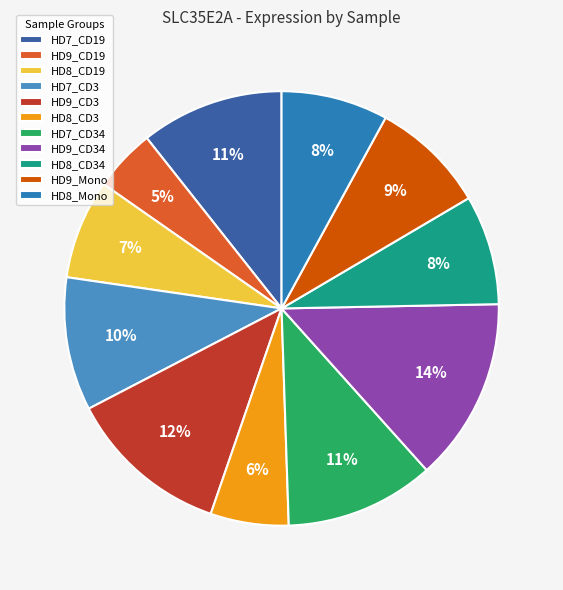

To the nearest percent, what is the difference between the largest and smallest slice percentages?

9%